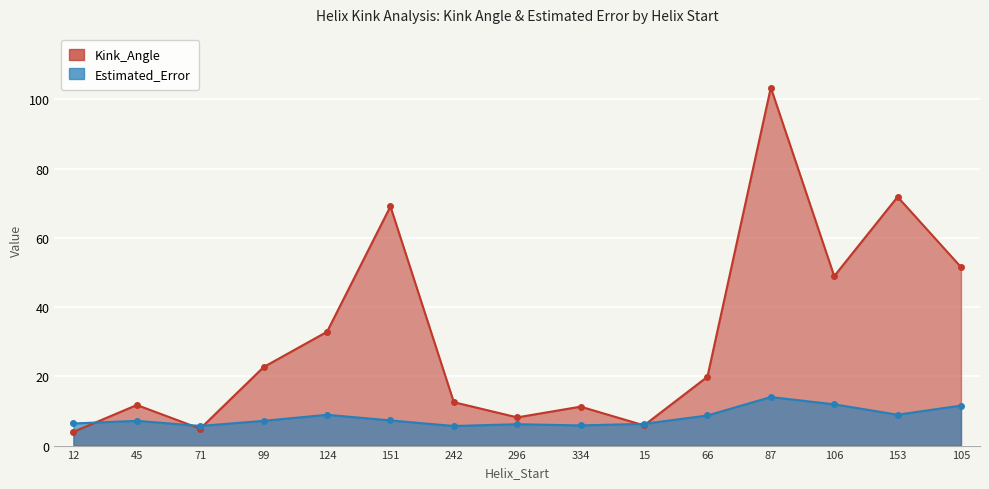

In Kink_Angle, how many points are higher than both neighbors (excluding endpoints)?

5